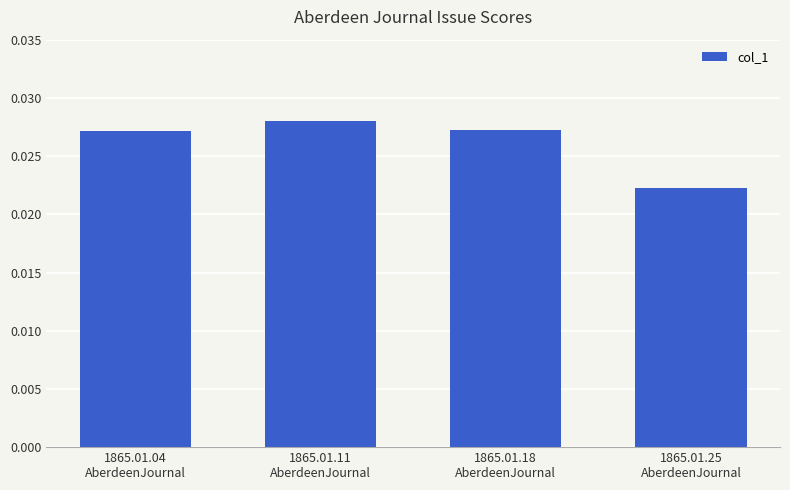

Count the values in the range 0 to 1.

4